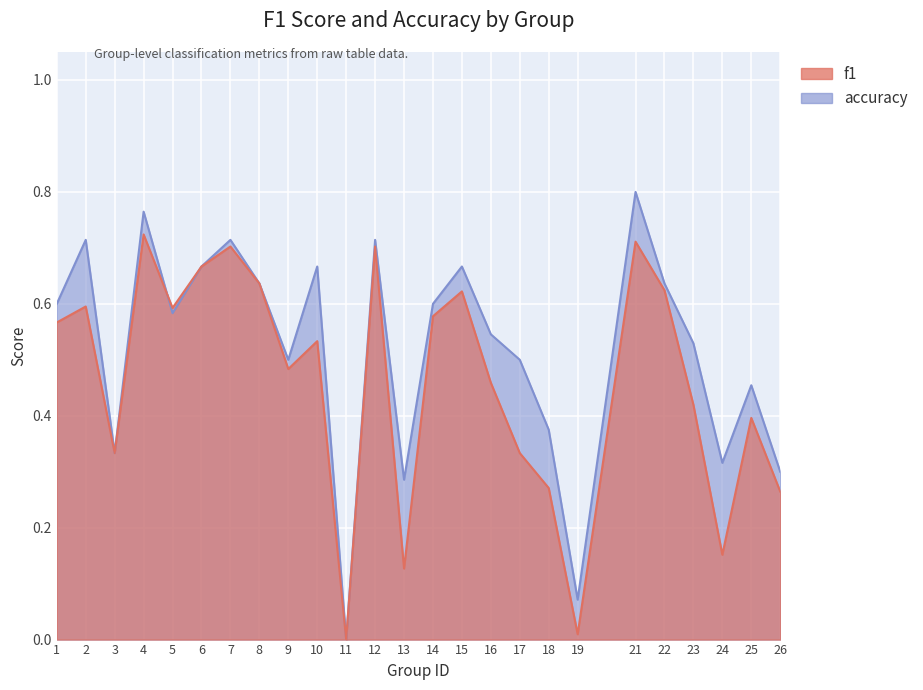

How many data points in accuracy are above 0?

24